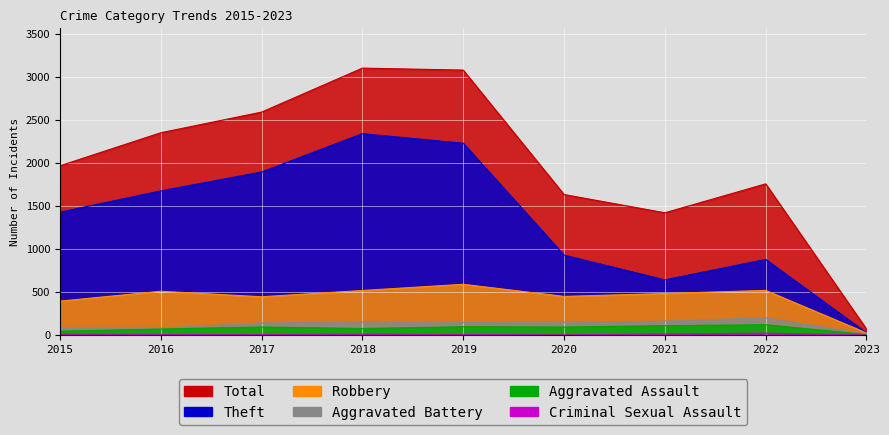

List the series in order of their peak value, lowest first.

Criminal Sexual Assault, Aggravated Assault, Aggravated Battery, Robbery, Theft, Total